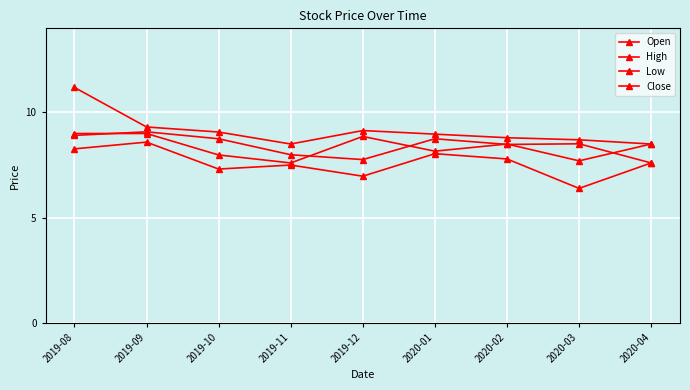

Does the chart display data point markers on the line(s)?

Yes